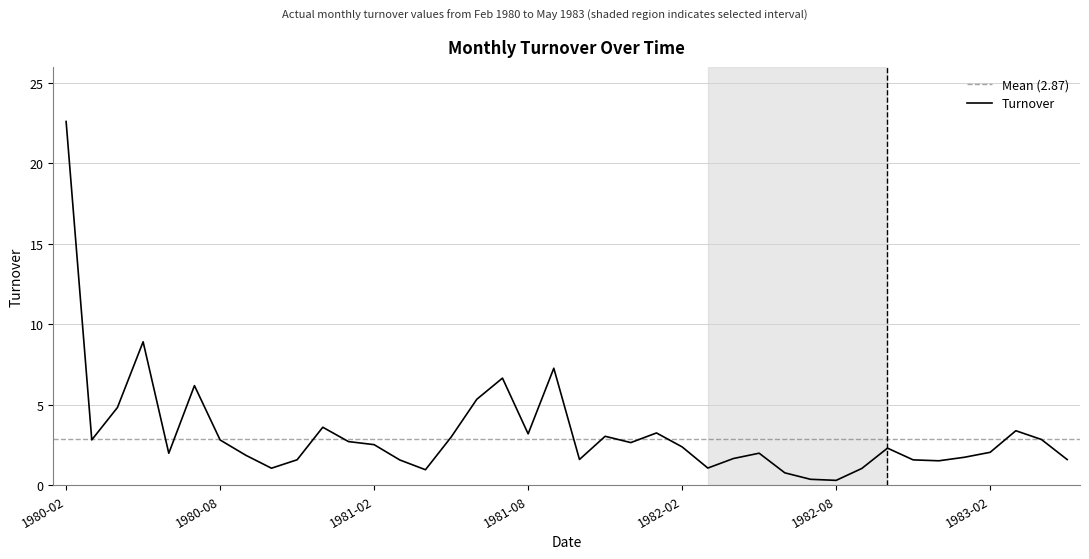

How many lines are shown in the chart?

1